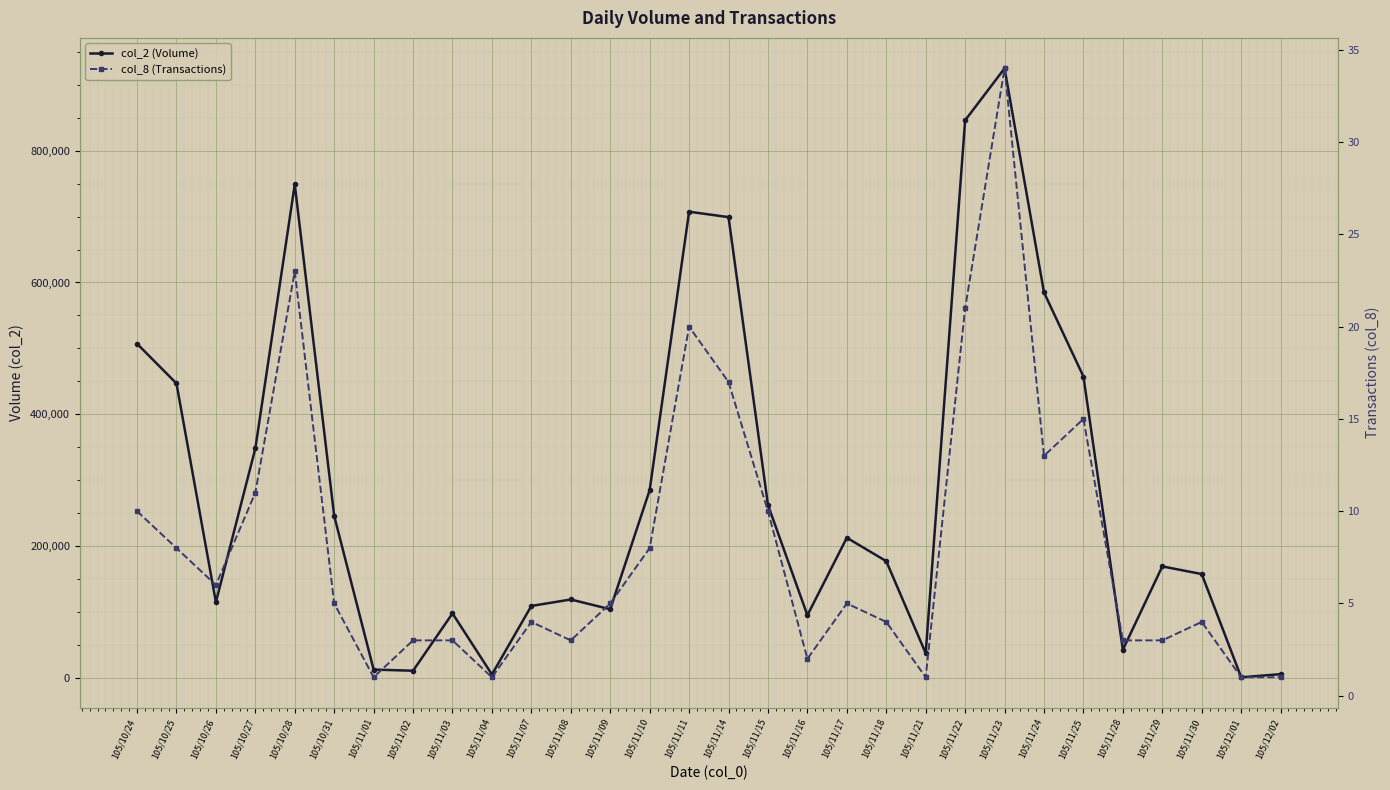

In col_8 (Transactions), how many points are lower than both neighbors (excluding endpoints)?

7